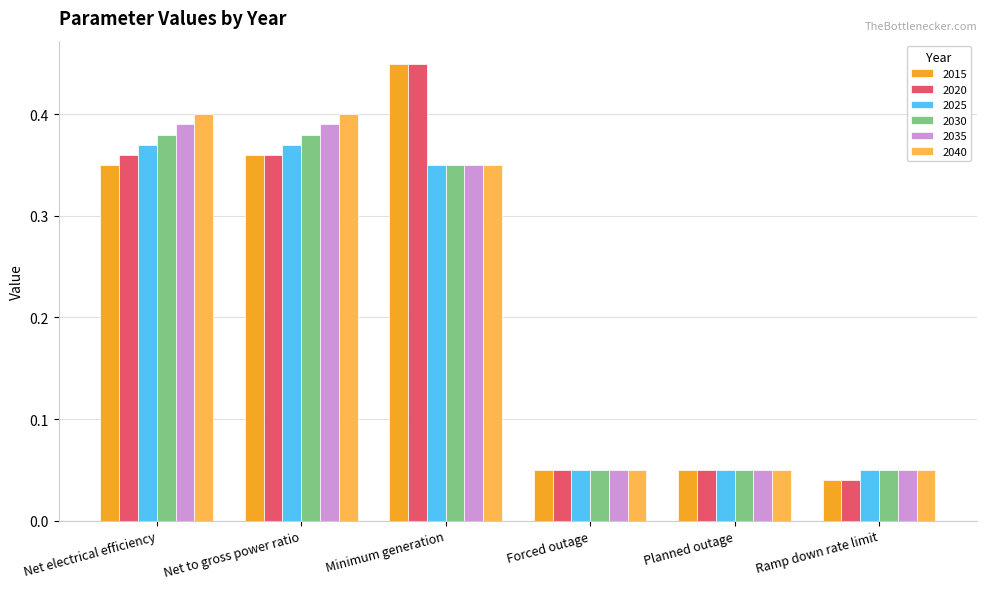

Which series changed the most between Net electrical efficiency and Ramp down rate limit?

2040